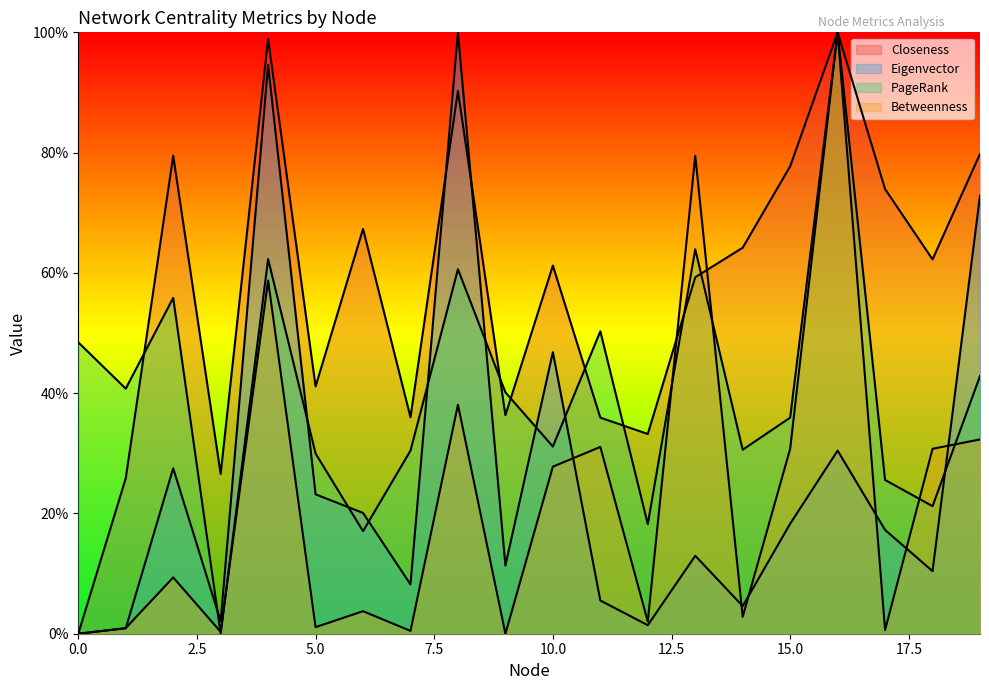

What is the sum of the Eigenvector values at 7 and 9?

0.2